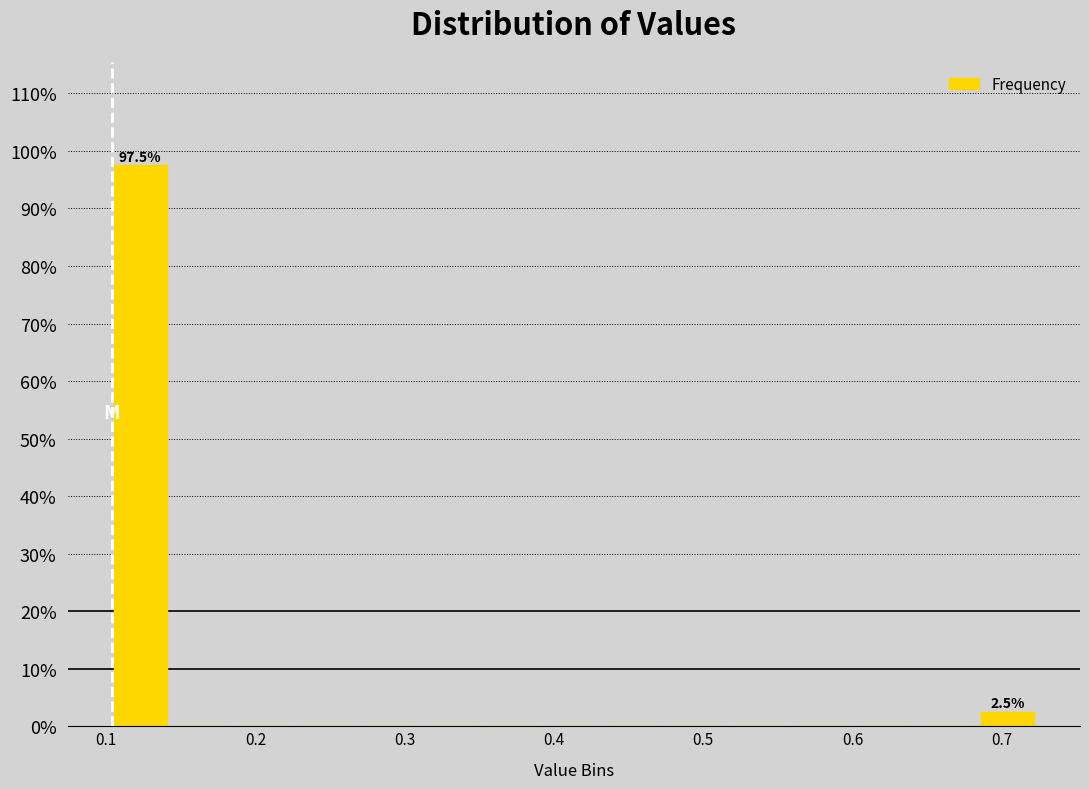

Over which range of the x-axis is the bar tallest?

0.10 to 0.14